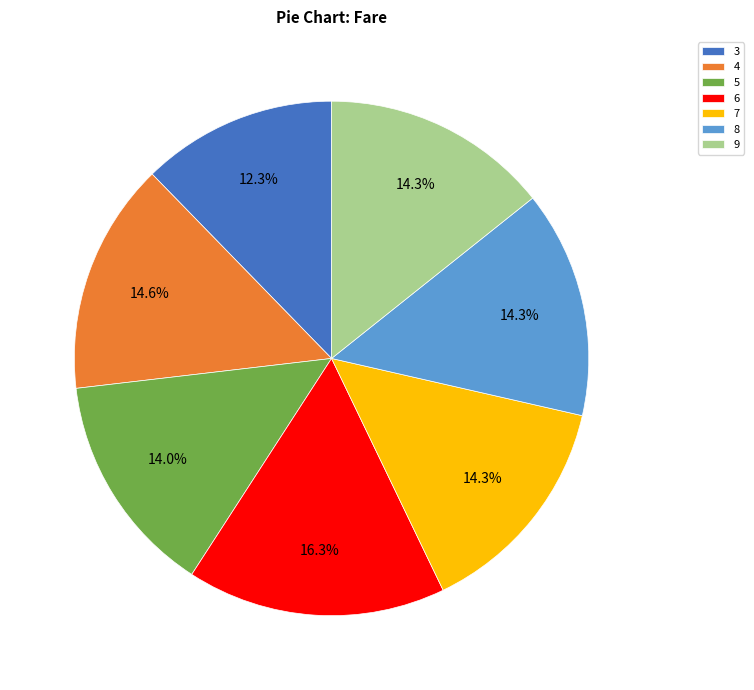

Count the number of slices in the pie.

7